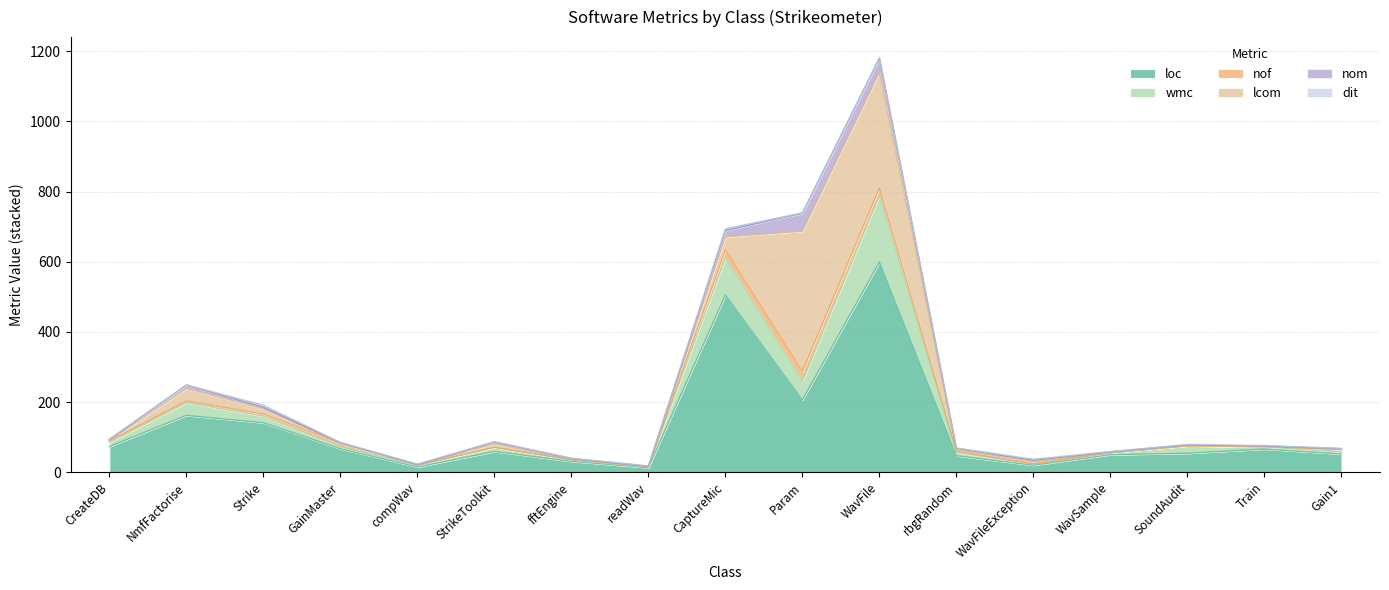

How many interior local peaks does the loc series have?

5